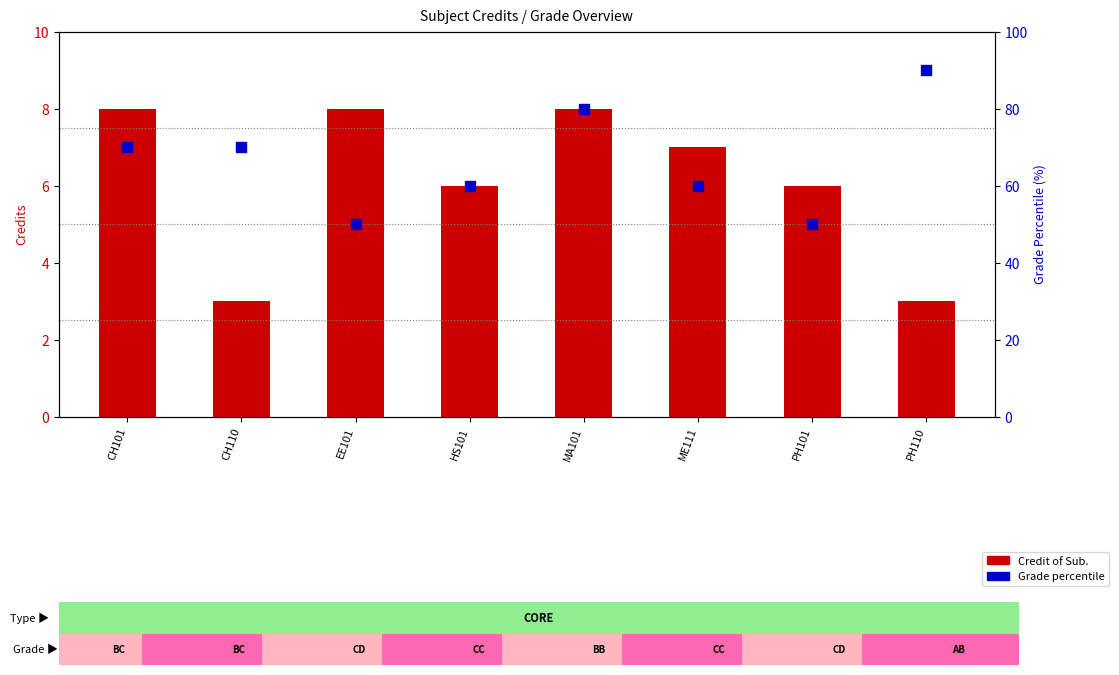

Which series reaches the maximum Y coordinate?

Grade percentile